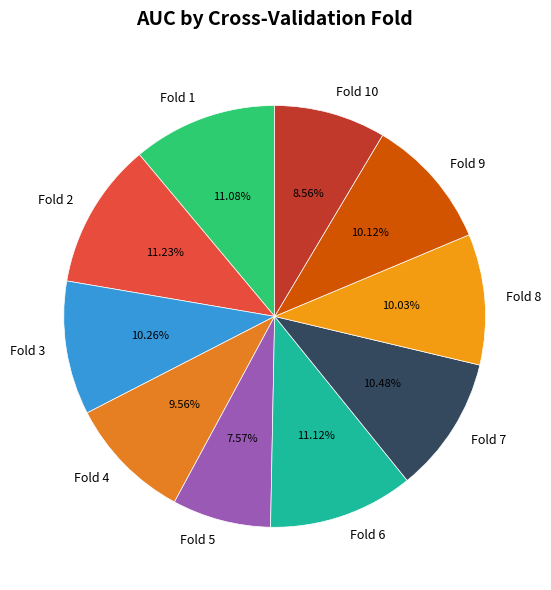

What percentage do Fold 10 and Fold 1 together represent?

19.6%